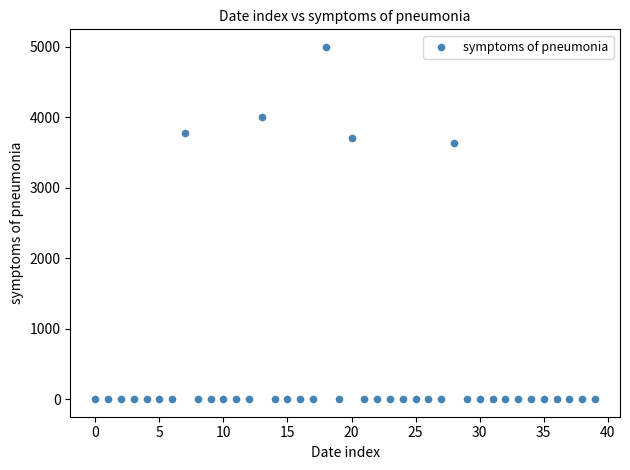

What Y value in the scatter plot is closest to 2498?

3630.9